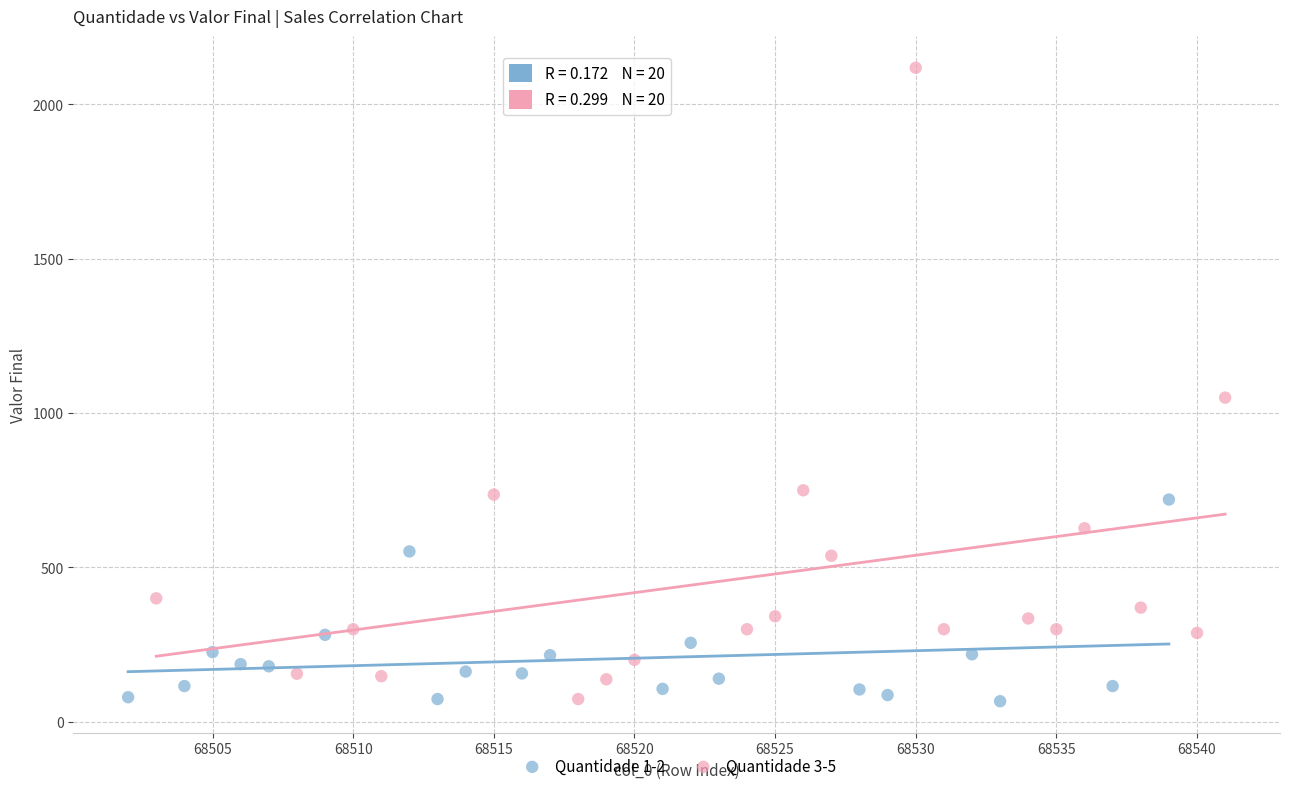

Which series reaches the maximum Y coordinate?

Quantidade 3-5